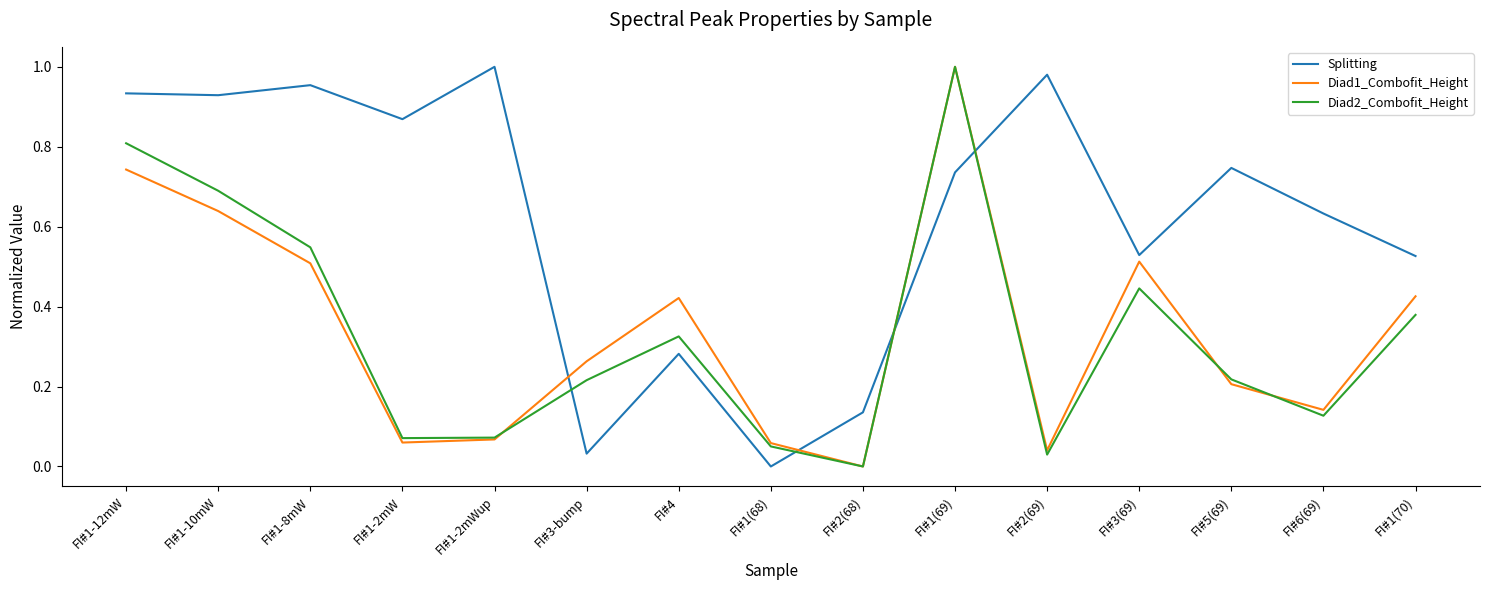

Which category has the lowest value in the Diad2_Combofit_Height series?

FI#2(68)